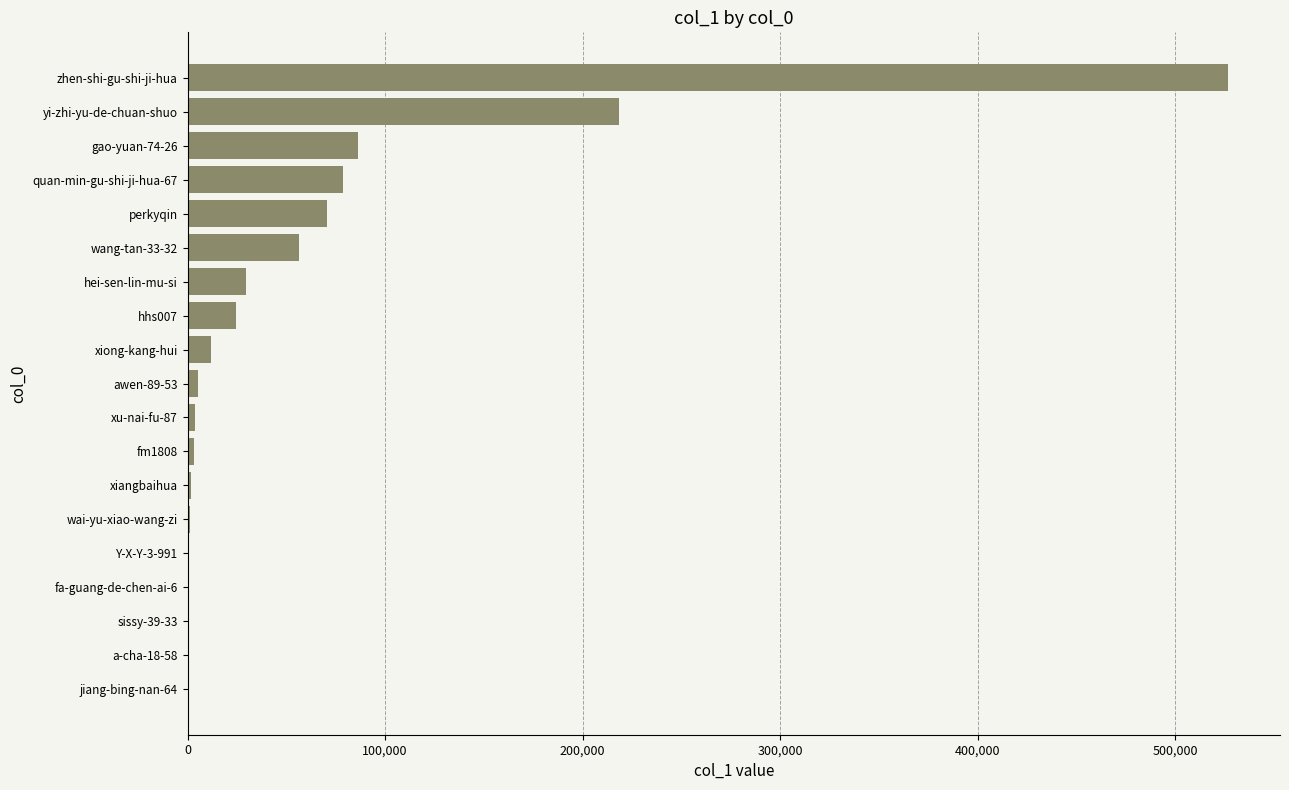

True or false: the data shows 51175 at hei-sen-lin-mu-si.

False